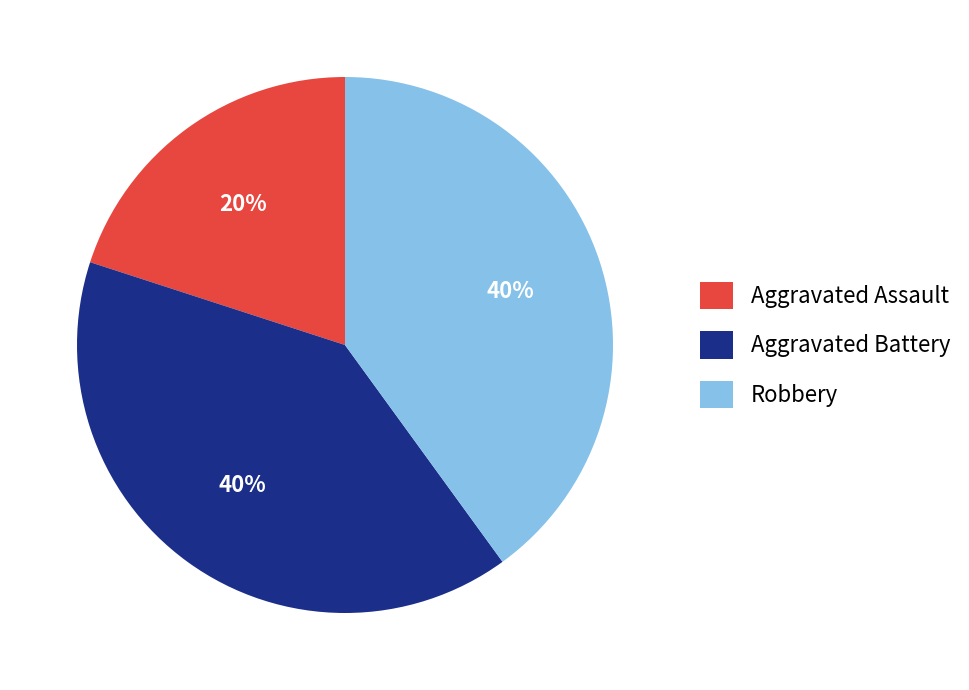

What is the ratio of the value at Robbery to the value at Aggravated Assault?

2.0